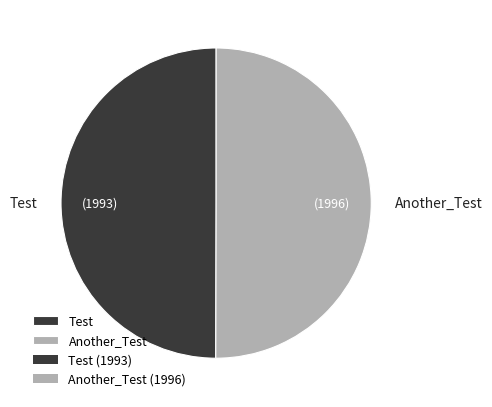

What is the ratio of the value at Another_Test to the value at Test?

1.0